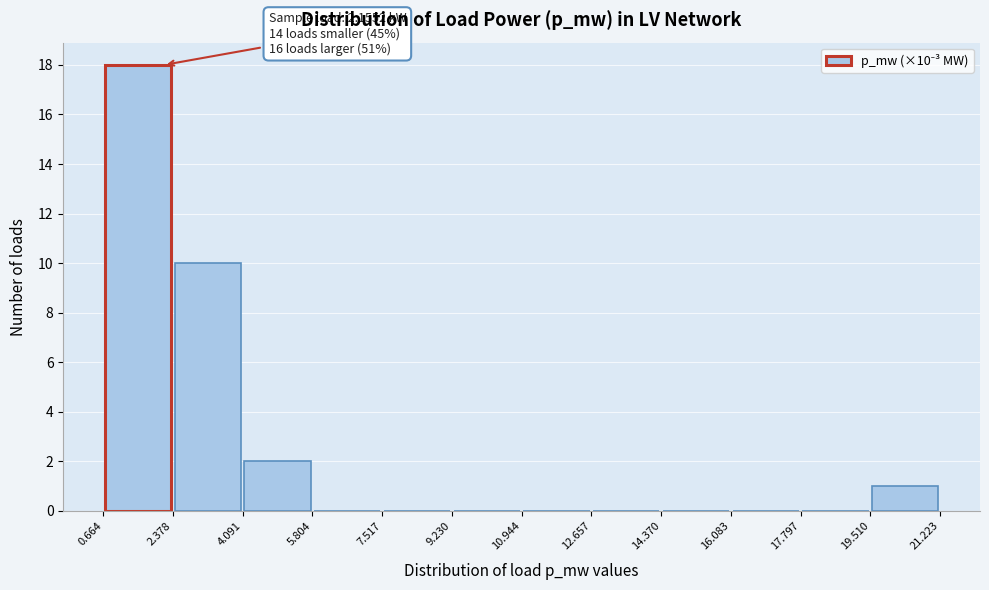

Over which range of the x-axis is the bar tallest?

0.664 to 2.378